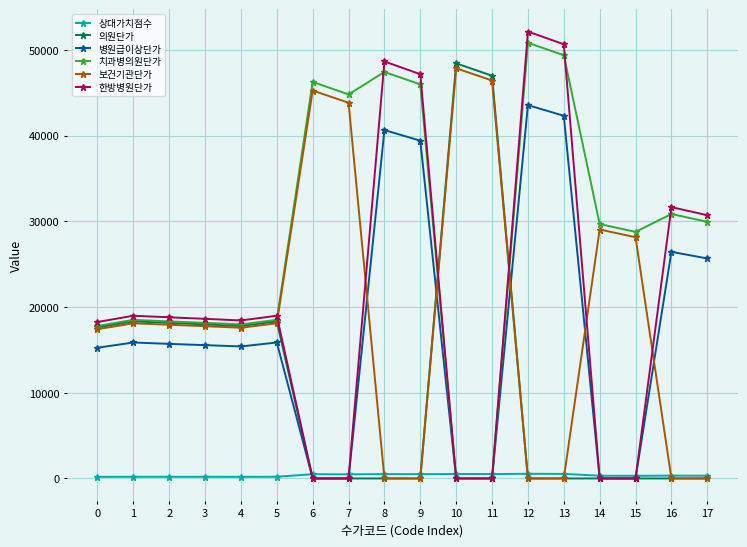

What are all the series names shown in the legend?

상대가치점수, 의원단가, 병원급이상단가, 치과병의원단가, 보건기관단가, 한방병원단가